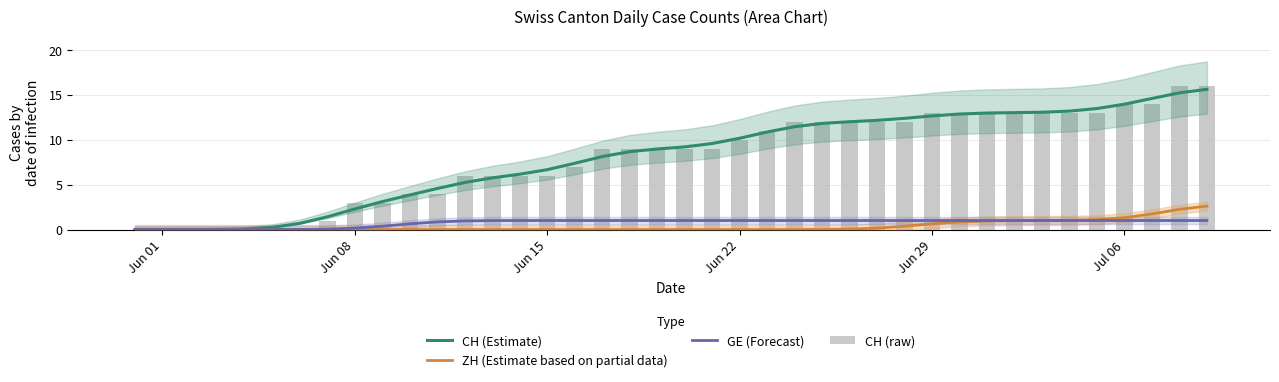

Reading right to left, transcribe all the data shown in this chart.

CH (Estimate): 15.6	15.2	14.6	13.9	13.5	13.2	13.0	13.0	13.0	12.8	12.6	12.4	12.1	12.0	11.8	11.4	10.8	10.2	9.6	9.2	9.0	8.7	8.1	7.4	6.7	6.2	5.7	5.2	4.6	3.8	3.1	2.3	1.4	0.7	0.2	0.1	0.0	0.0	0.0	0.0
ZH (Estimate based on partial data): 2.6	2.2	1.7	1.3	1.1	1.0	1.0	1.0	1.0	0.8	0.6	0.4	0.2	0.0	0.0	0.0	0.0	0.0	0.0	0.0	0.0	0.0	0.0	0.0	0.0	0.0	0.0	0.0	0.0	0.0	0.0	0.0	0.0	0.0	0.0	0.0	0.0	0.0	0.0	0.0
GE (Forecast): 1.0	1.0	1.0	1.0	1.0	1.0	1.0	1.0	1.0	1.0	1.0	1.0	1.0	1.0	1.0	1.0	1.0	1.0	1.0	1.0	1.0	1.0	1.0	1.0	1.0	1.0	1.0	1.0	0.8	0.6	0.4	0.2	0.0	0.0	0.0	0.0	0.0	0.0	0.0	0.0
CH (raw): 16.0	16.0	14.0	14.0	13.0	13.0	13.0	13.0	13.0	13.0	13.0	12.0	12.0	12.0	12.0	12.0	11.0	10.0	9.0	9.0	9.0	9.0	9.0	7.0	6.0	6.0	6.0	6.0	4.0	4.0	3.0	3.0	1.0	0.0	0.0	0.0	0.0	0.0	0.0	0.0